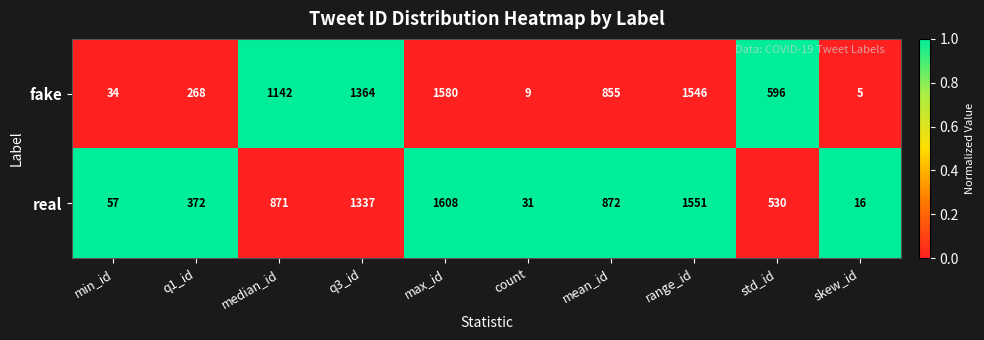

Reading left to right, list all the values displayed in this chart.

fake: 34	268	1142	1364	1580	9	855	1546	596	5
real: 57	372	871	1337	1608	31	872	1551	530	16